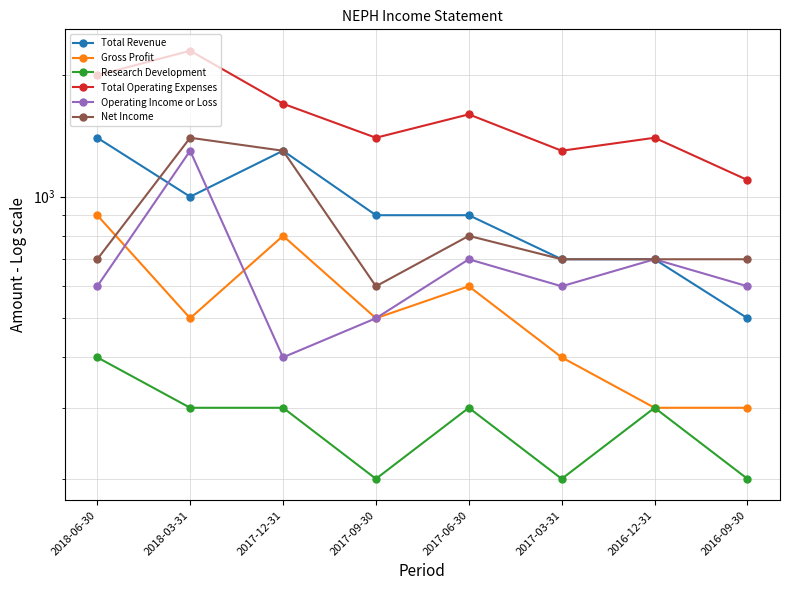

At which label is Total Operating Expenses closest to 1700?

2017-12-31